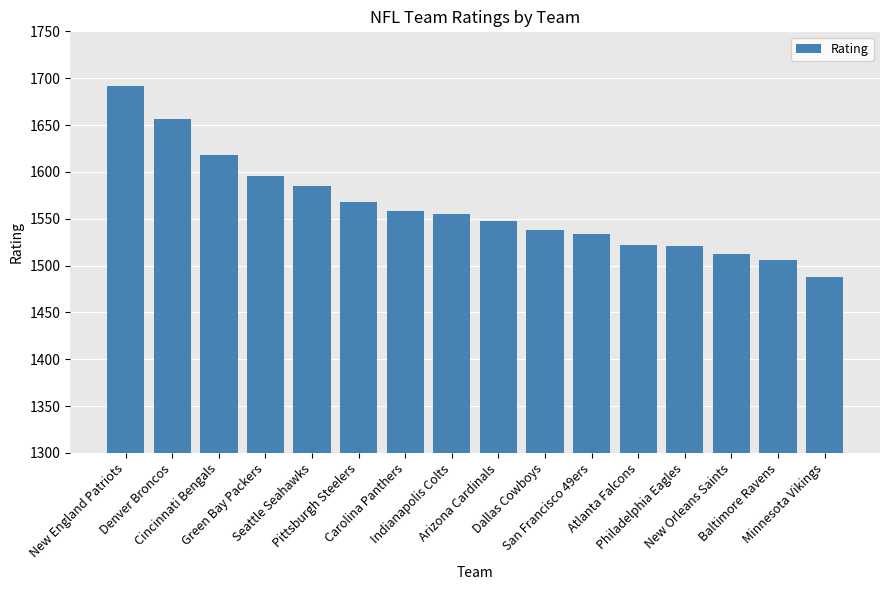

What is the label of the 5th bar from the right?

Atlanta Falcons